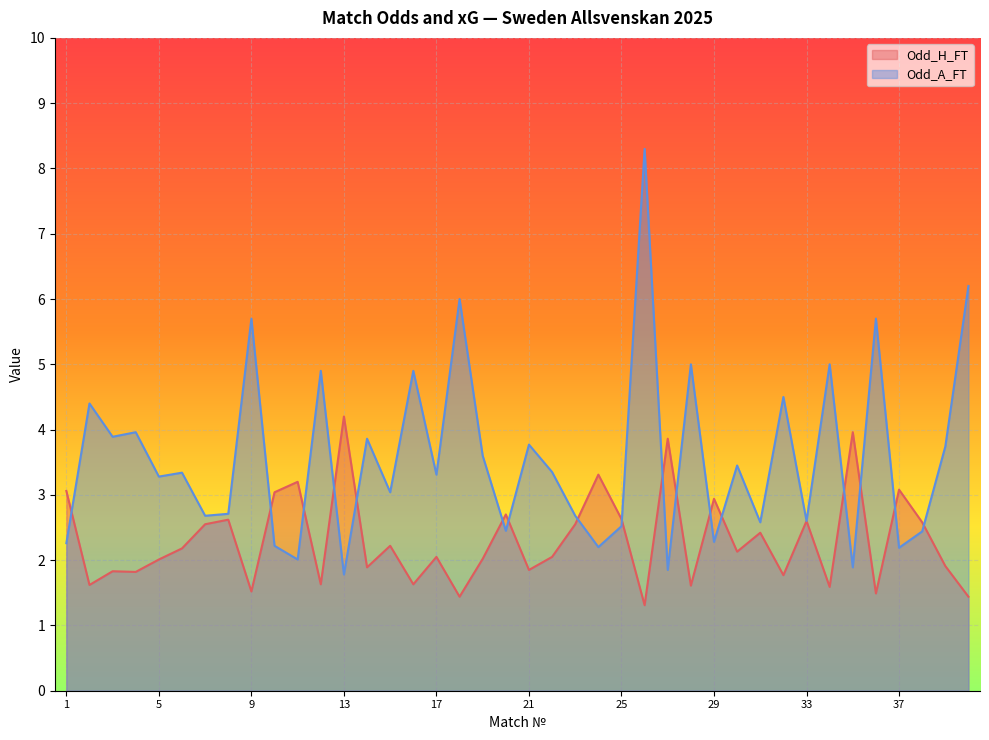

True or false: Odd_H_FT has a value of 2.9 at 29.

True